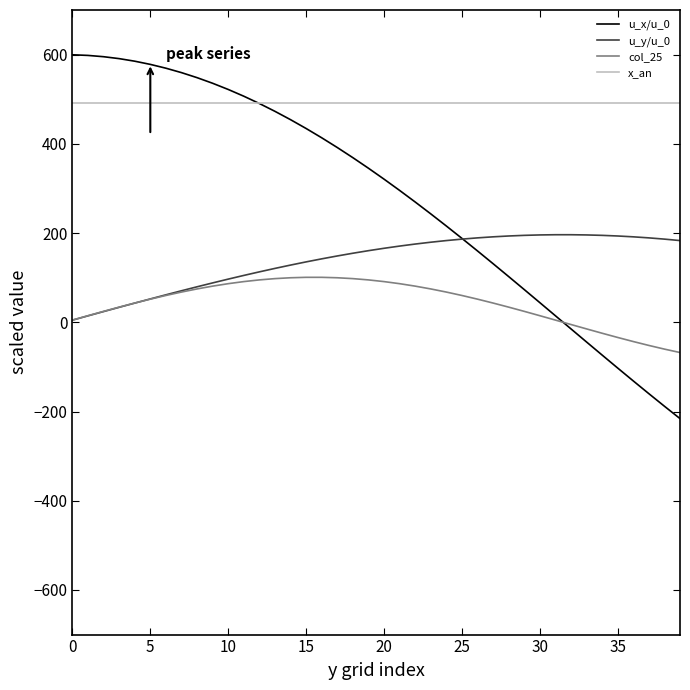

Which series has the largest total across all categories?

x_an